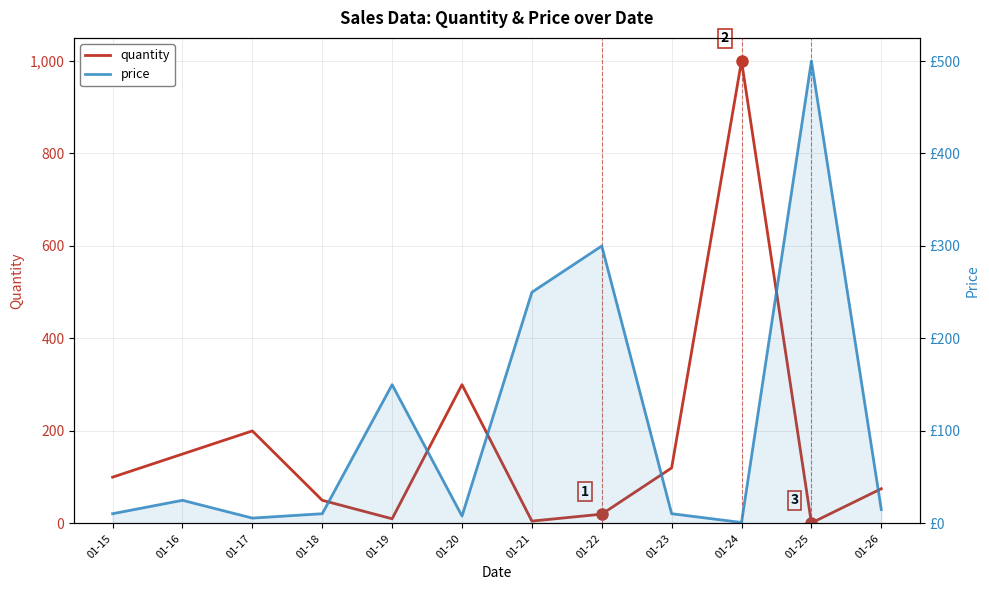

How many interior local valleys does the quantity series have?

3